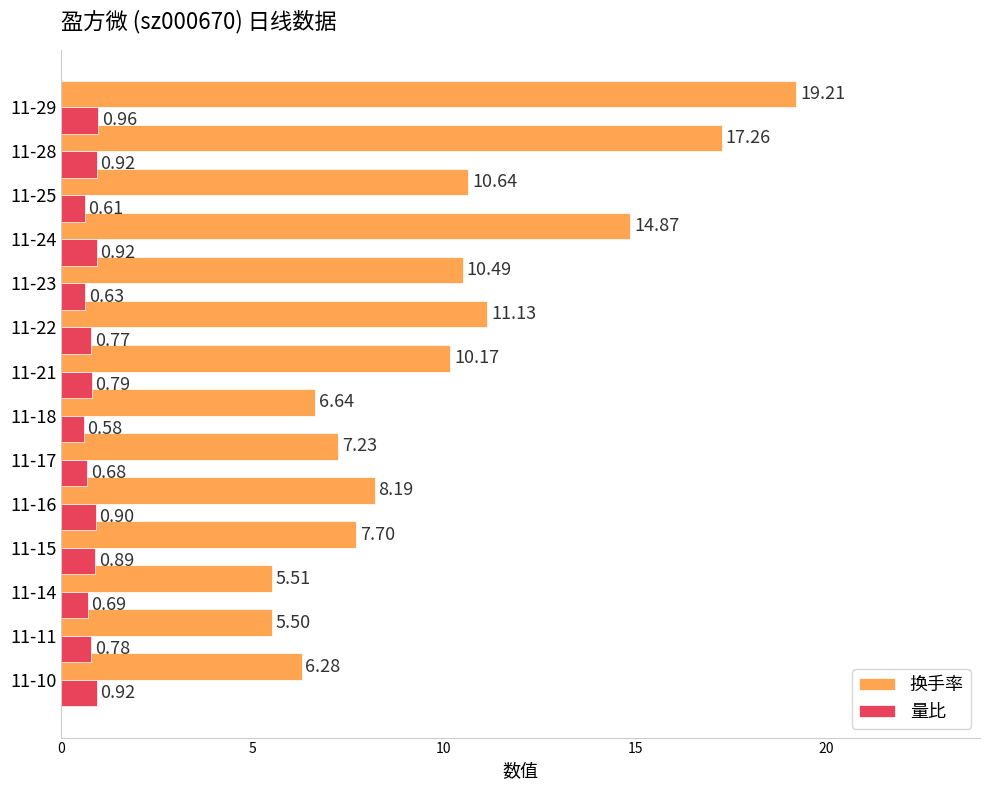

What is the sum of the 换手率 values at 11-29 and 11-18?

25.9